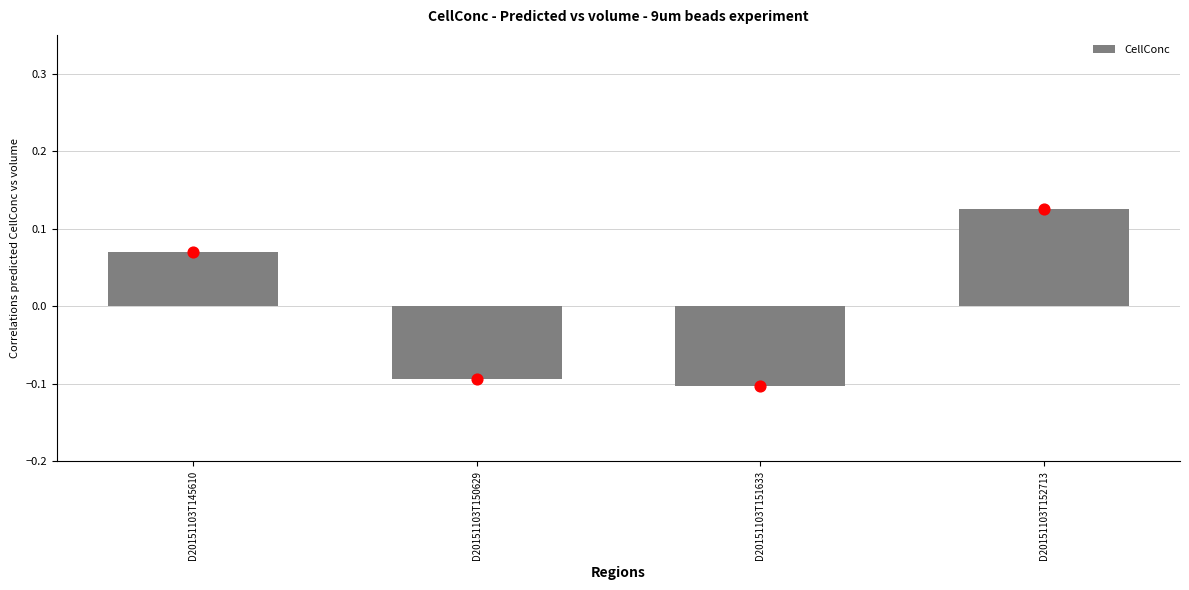

Between D20151103T151633 and D20151103T145610, which is larger?

D20151103T145610